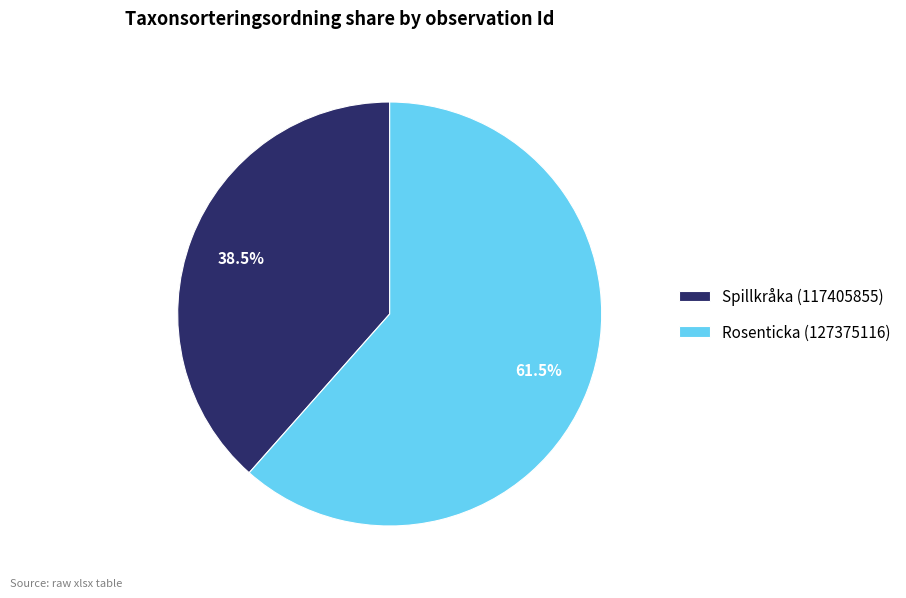

Which category has the smallest portion of the pie?

Spillkråka (117405855)